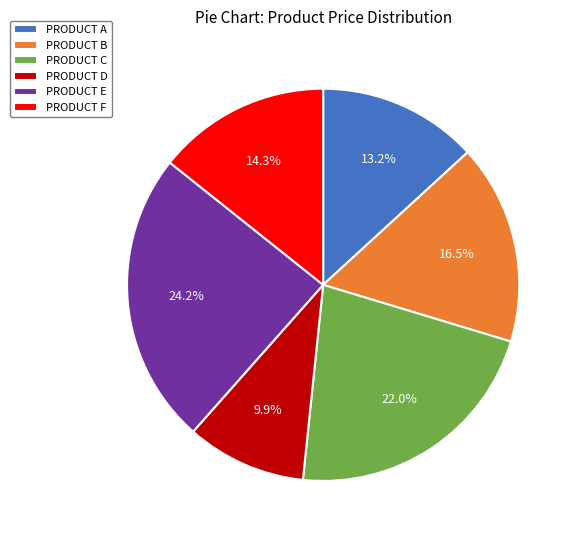

Count the number of slices in the pie.

6